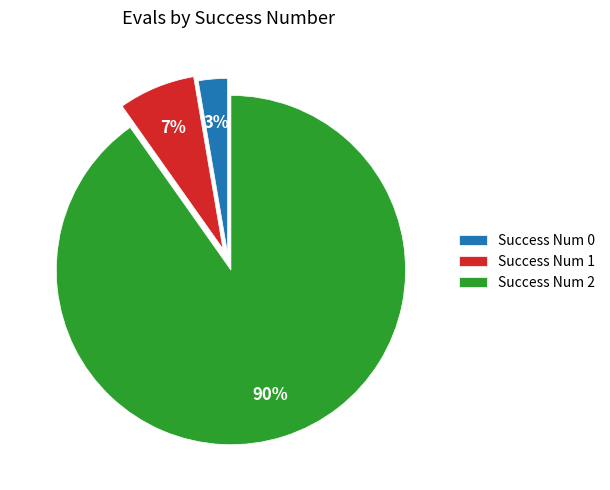

How many segments does this pie chart have?

3